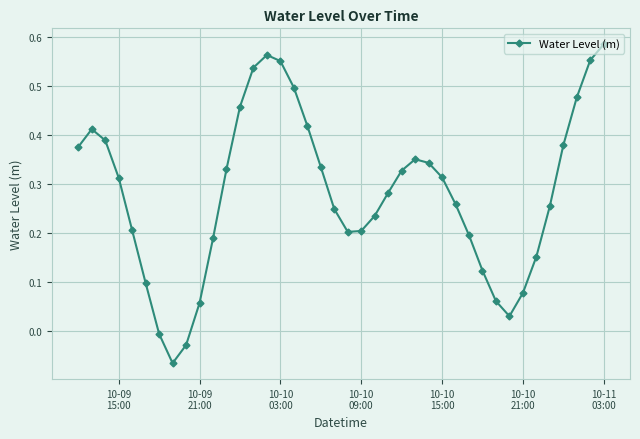

True or false: the data has more than 0 interior local peaks.

True